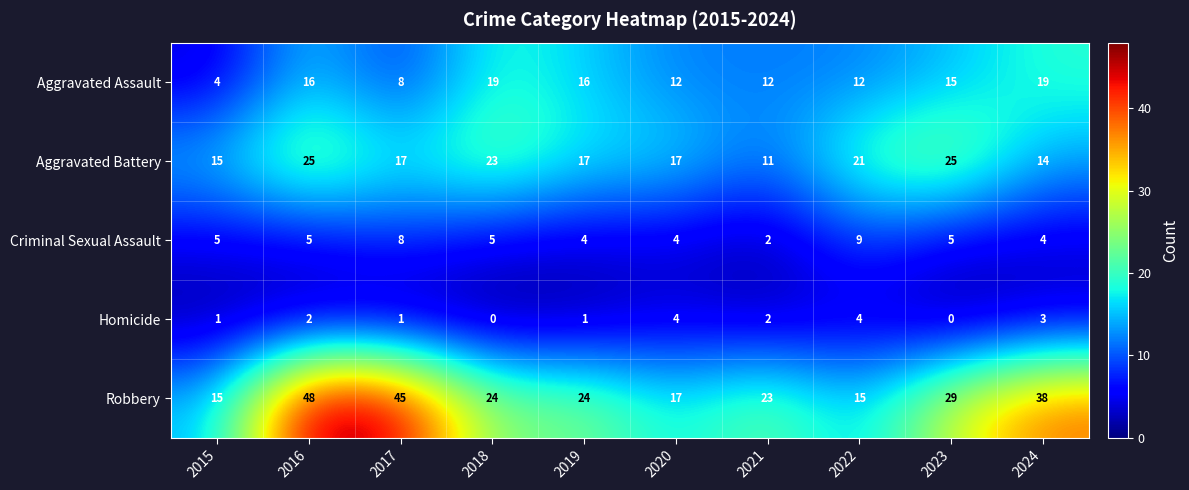

What is the maximum value for Aggravated Battery?

25